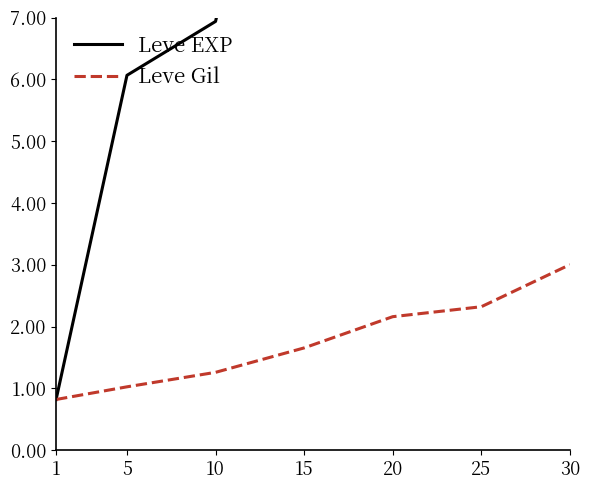

Reading left to right, what are all the values shown in this chart?

Leve EXP: 0.8	6.1	6.9	13.1	28.1	40.1	68.0
Leve Gil: 0.8	1.0	1.3	1.7	2.2	2.3	3.0